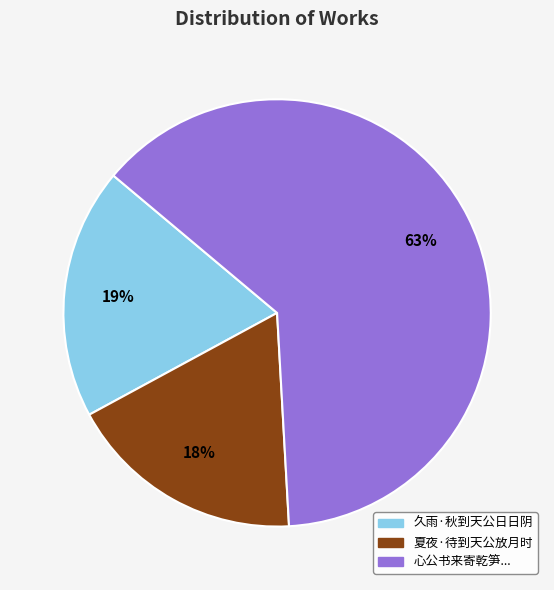

Rank the categories by value from lowest to highest.

夏夜·待到天公放月时, 久雨·秋到天公日日阴, 心公书来寄乾笋...